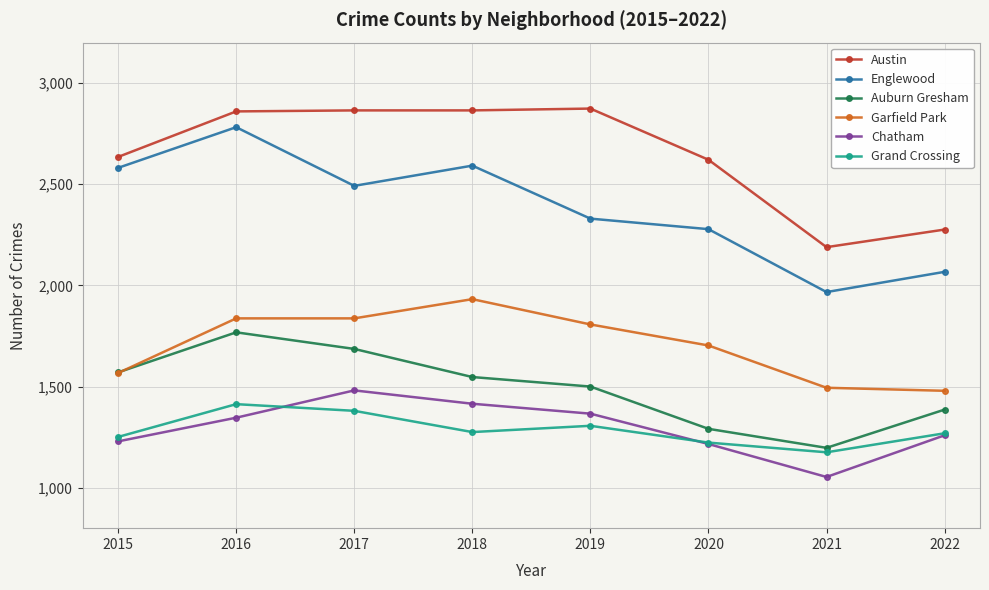

Is the value of Chatham at 2018 greater than the value of Grand Crossing at 2018?

Yes